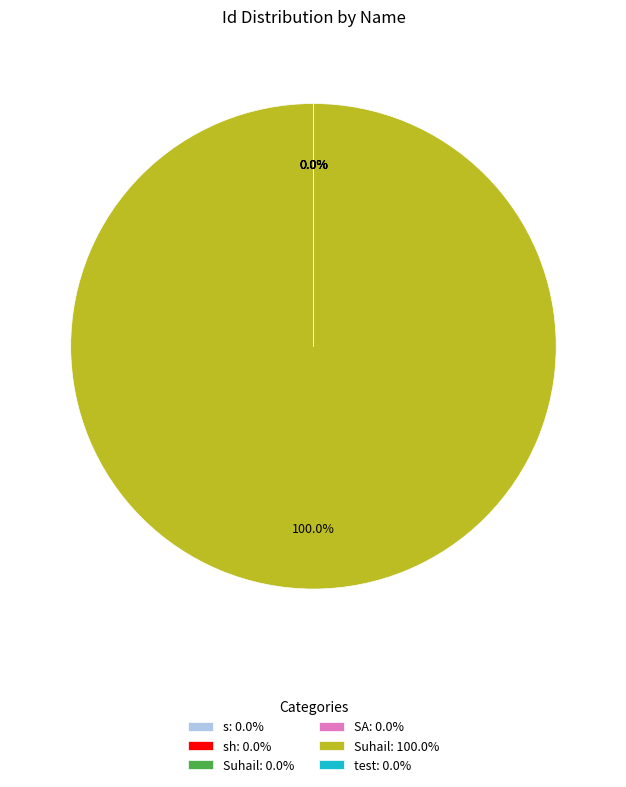

Is there a majority slice in this chart?

Yes